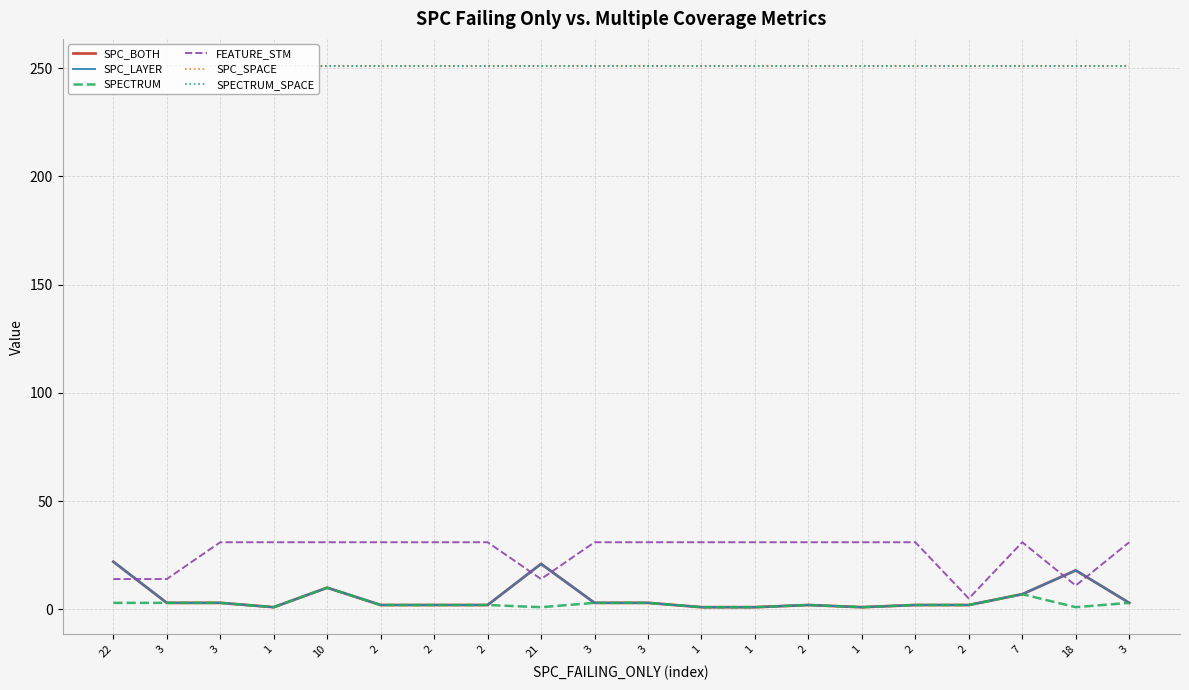

At which label is SPC_LAYER closest to 11?

10